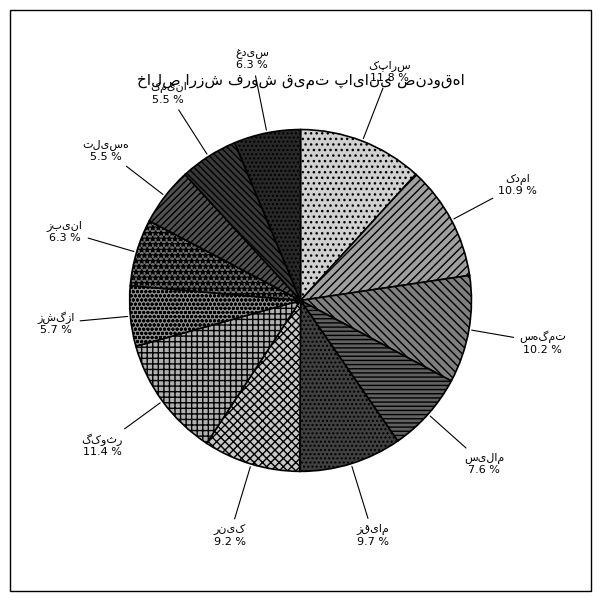

How many slices are in this pie chart?

12